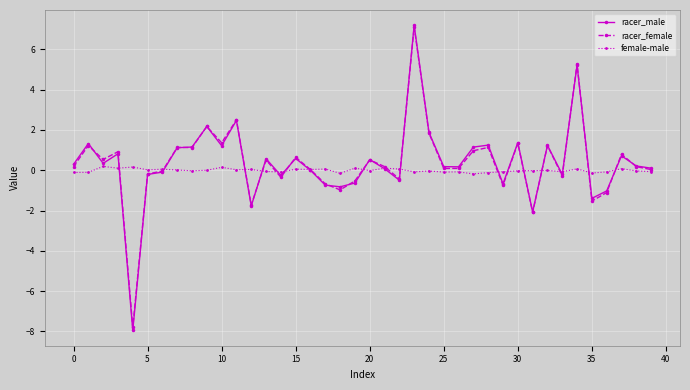

True or false: racer_male has more than 1 points higher than both neighbors.

True